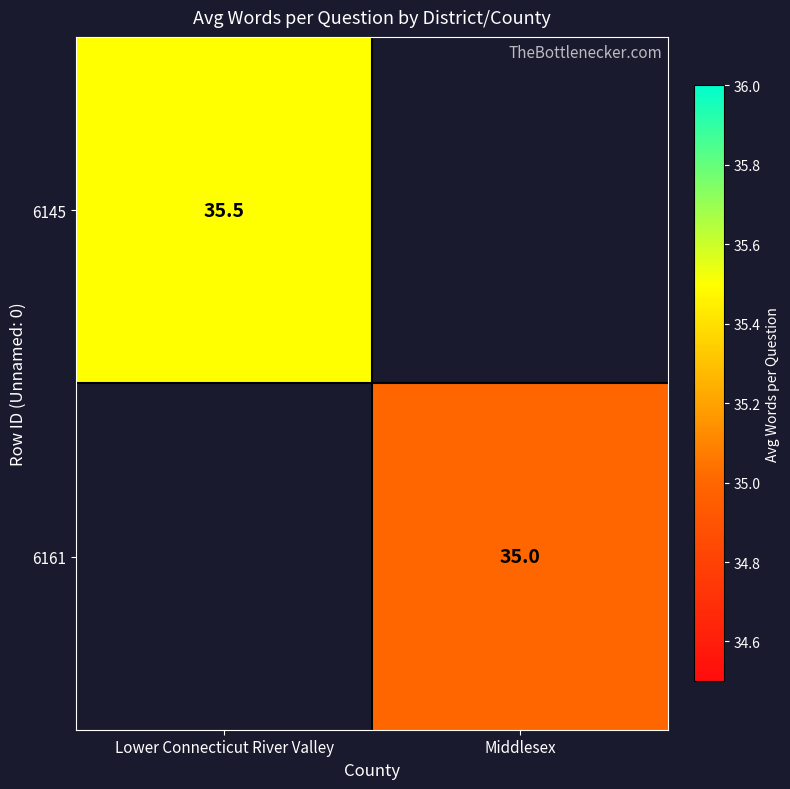

Is the value of 6161 at Middlesex greater than the value of 6145 at Lower Connecticut River Valley?

No